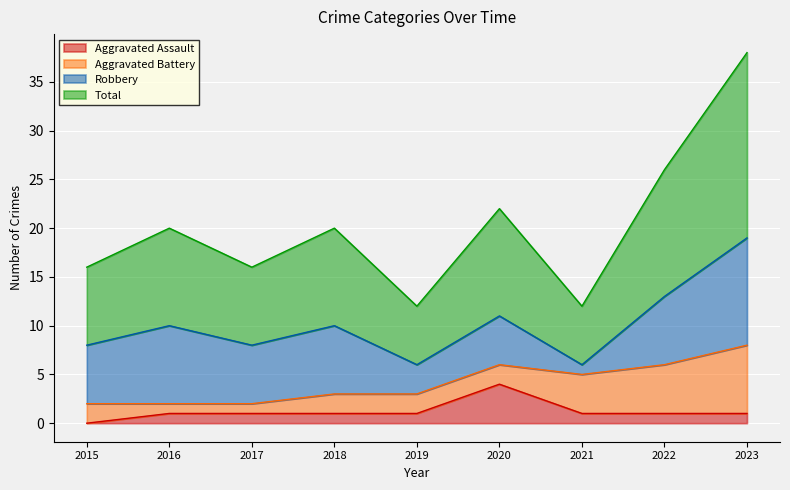

What is the difference between the maximum and minimum values in the Aggravated Assault series?

4